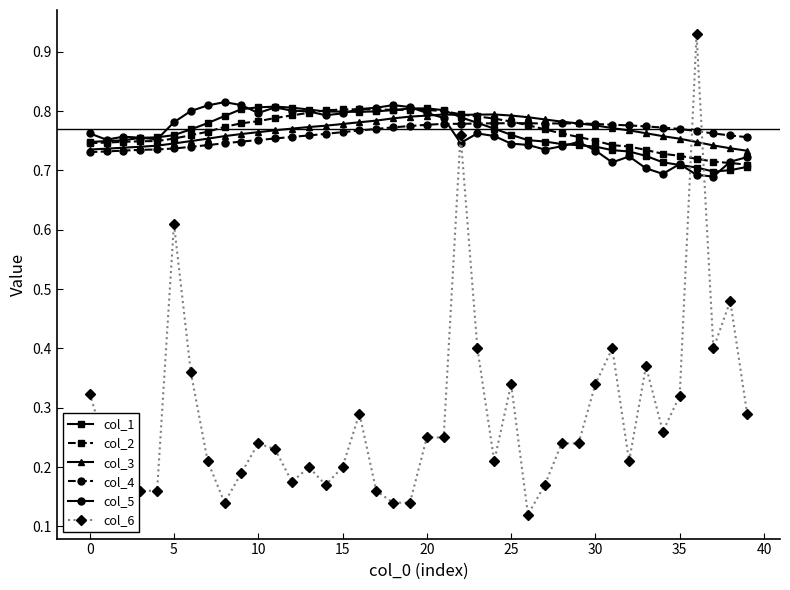

Which series has the widest spread of values?

col_6